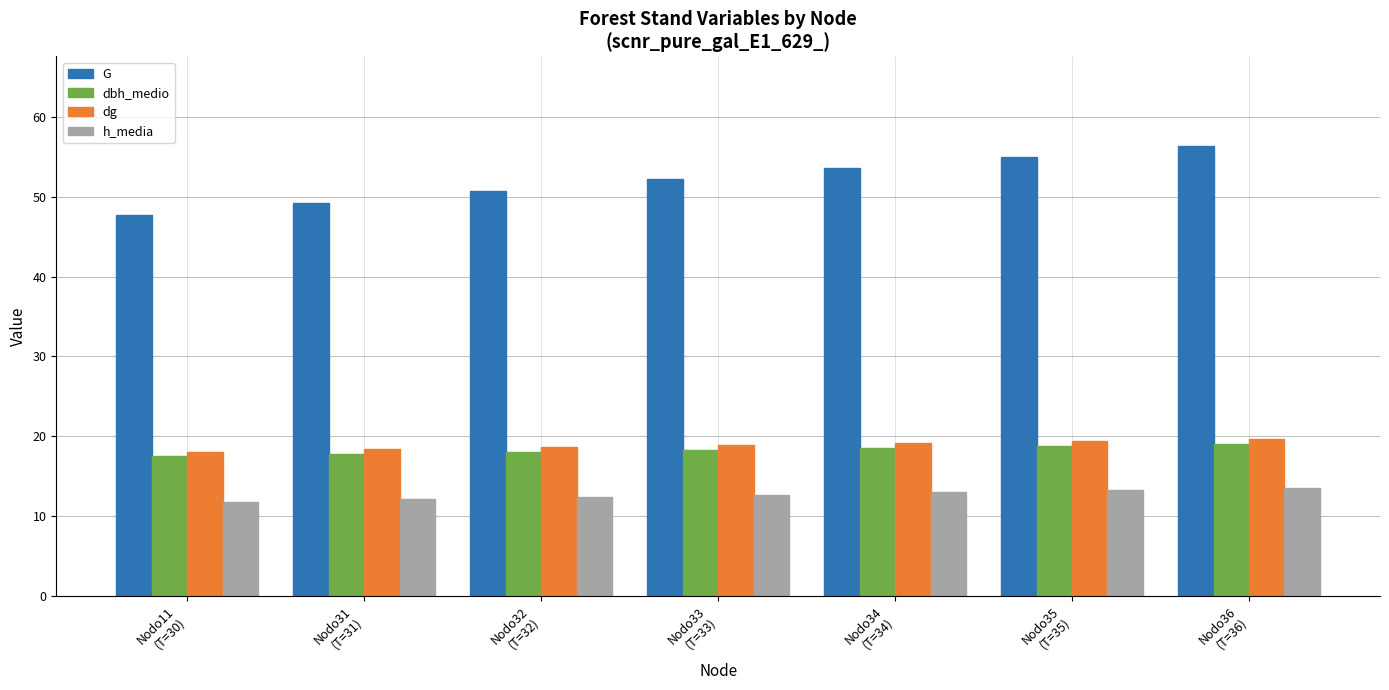

At Nodo11
(T=30), list the series in order from largest to smallest.

G, dg, dbh_medio, h_media